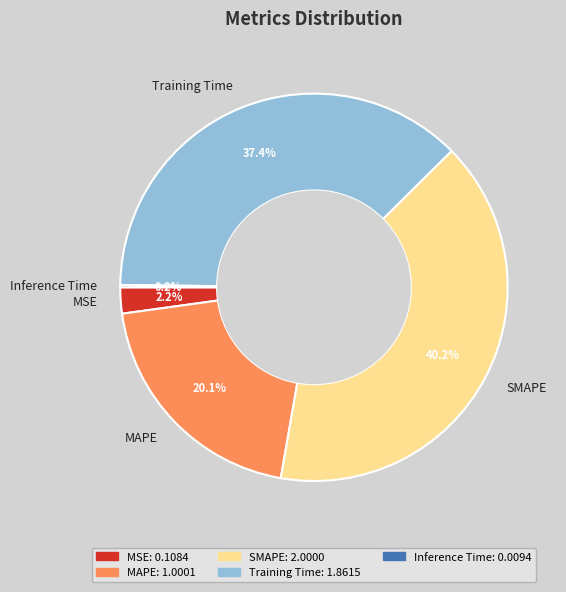

True or false: Training Time accounts for 37% of the total.

True